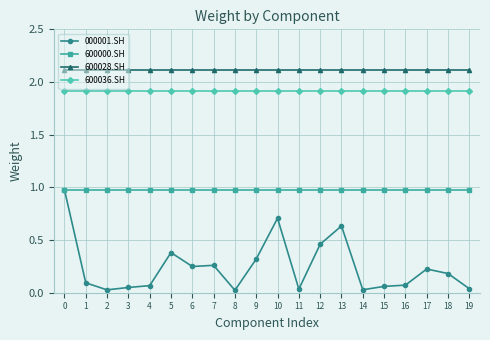

How many lines are shown in the chart?

4